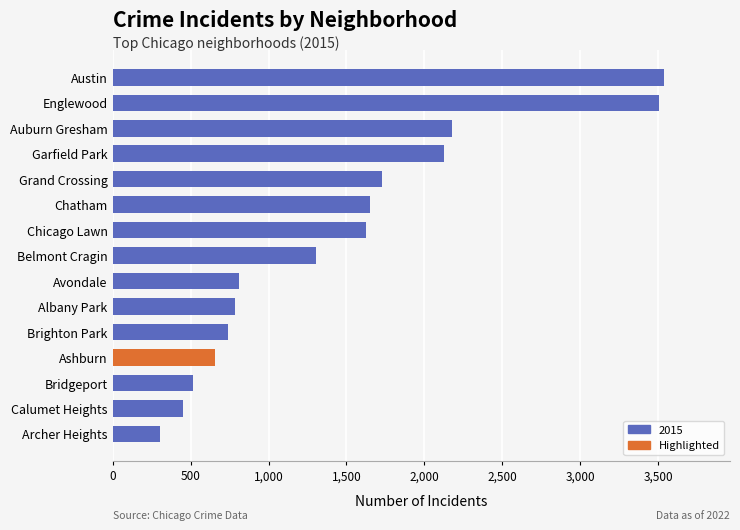

What is the difference between the second highest and minimum values?

3200